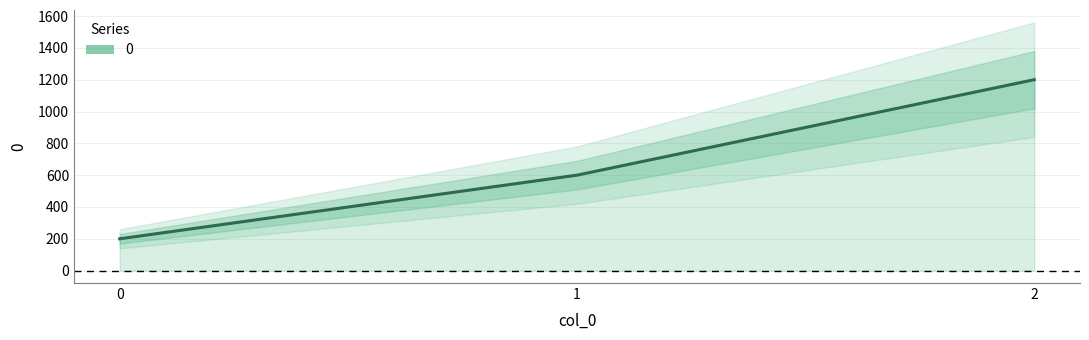

What is the sum of all values?

2000